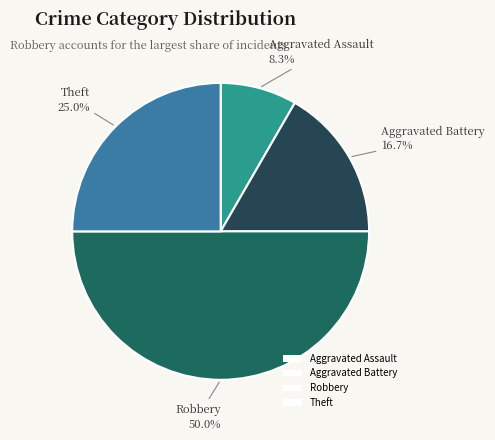

Is the sum of Theft and Robbery greater than half?

Yes